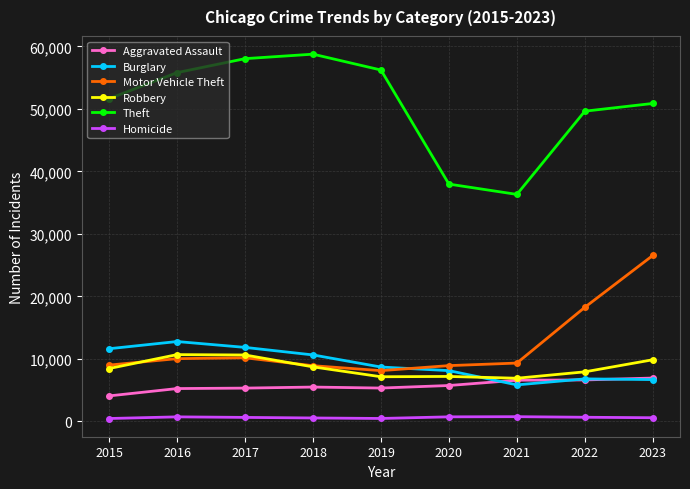

Is it true that Burglary equals 4916 at 2017?

False